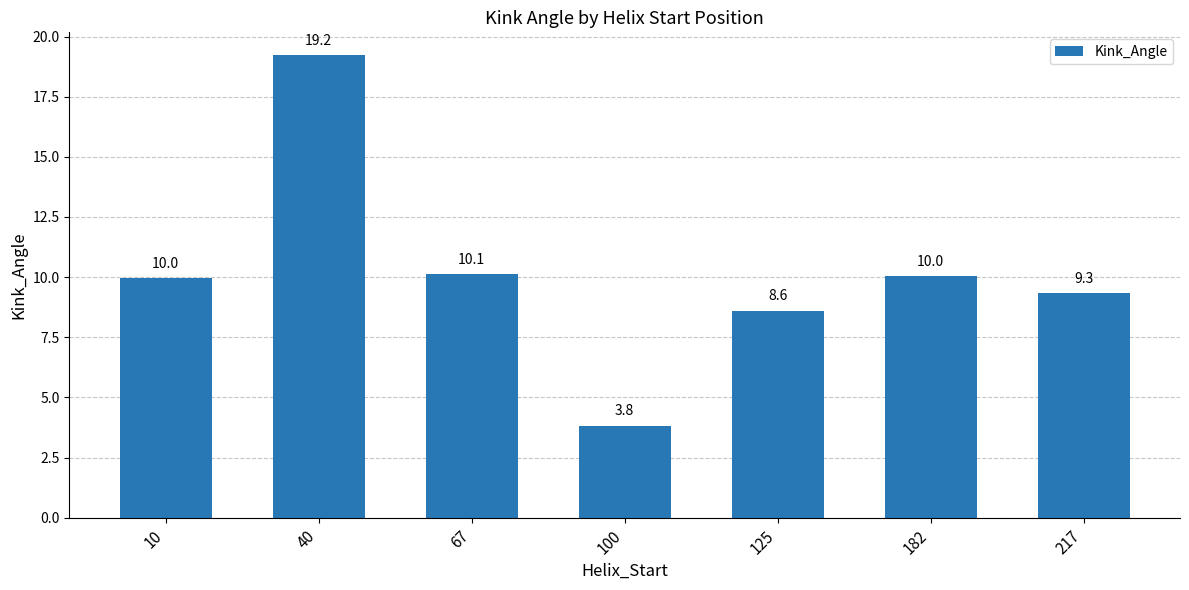

Count the number of categories in the chart.

7